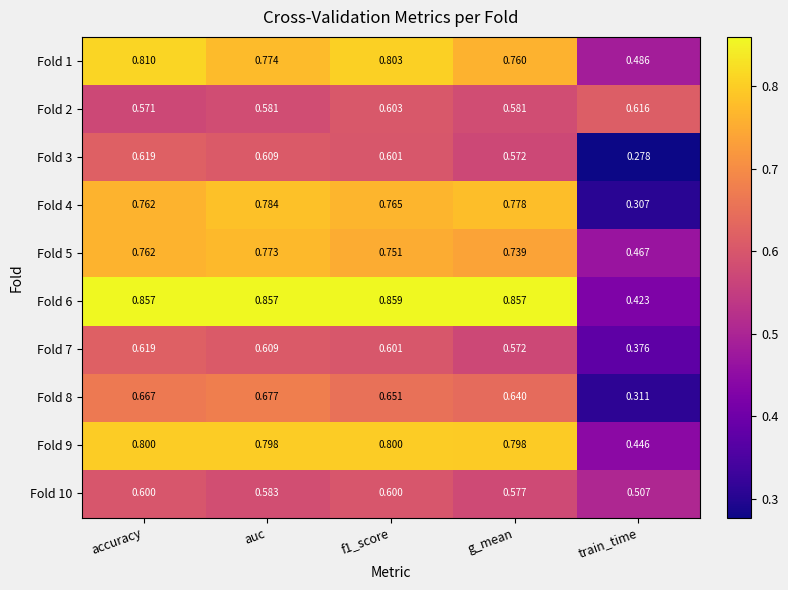

At which category is the sum across all series the highest?

accuracy